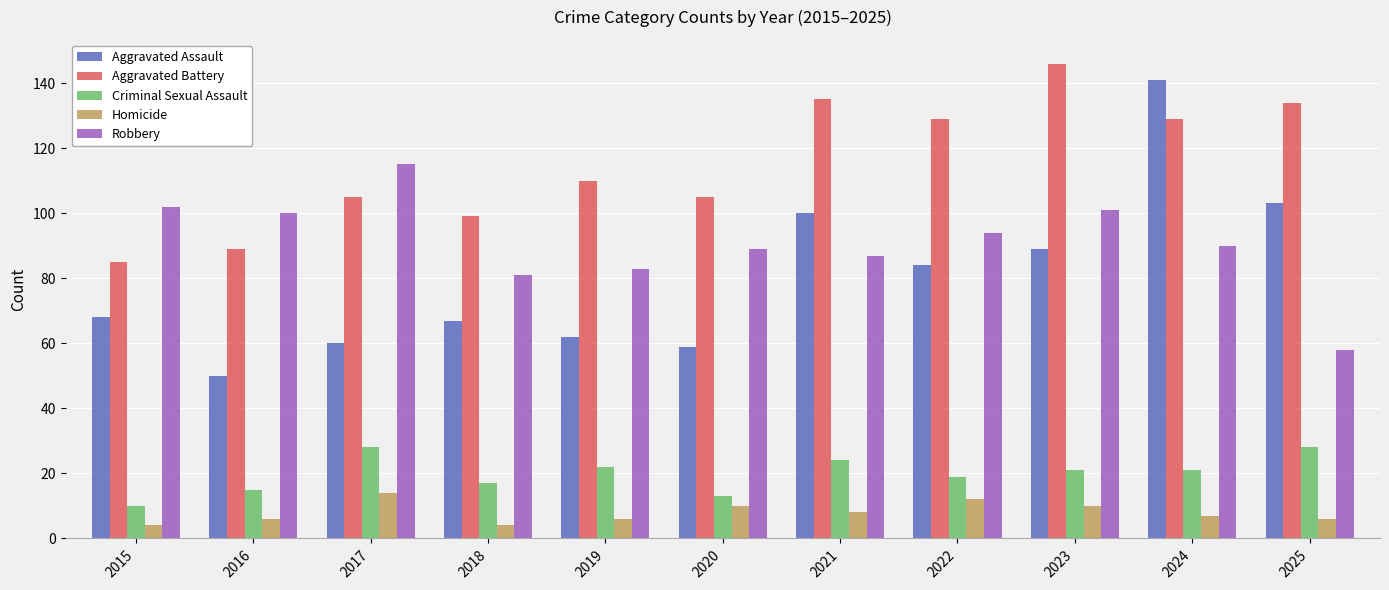

Is it true that Aggravated Battery equals 194 at 2022?

False